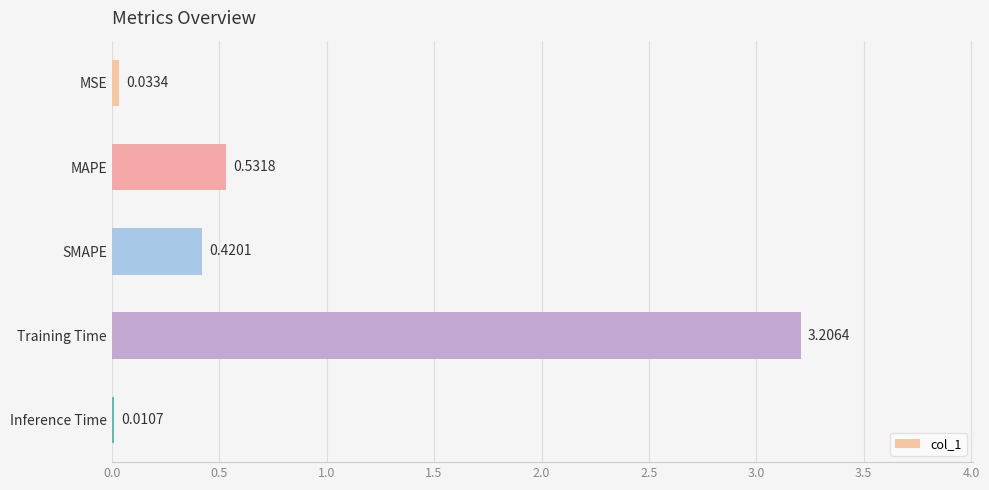

What is the change in value from MSE to SMAPE?

+0.4